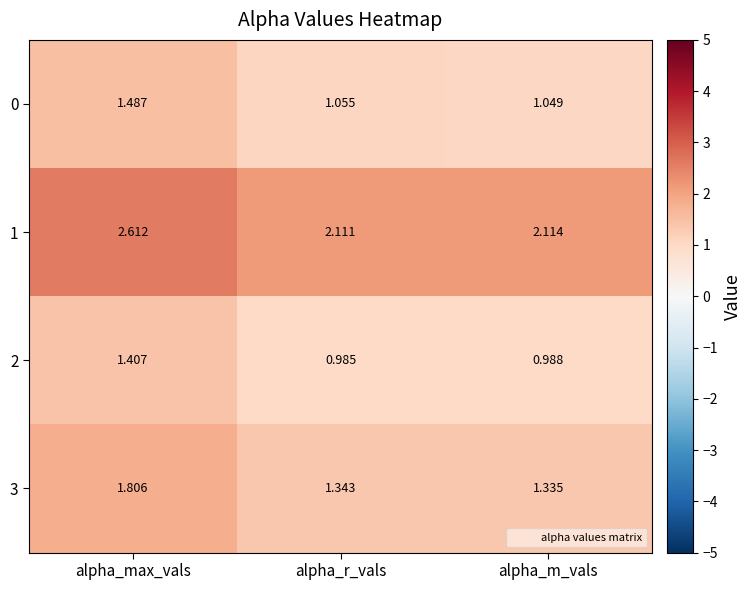

Where is 3 nearest to the value 1?

alpha_m_vals